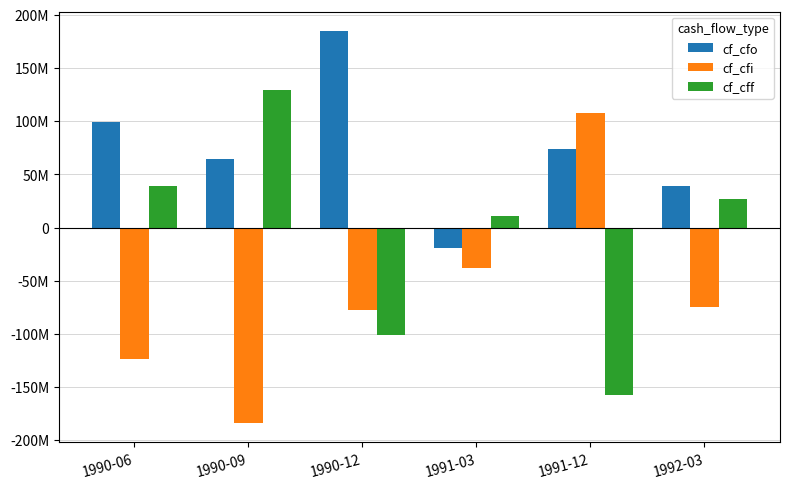

Does the chart contain stacked bars?

No